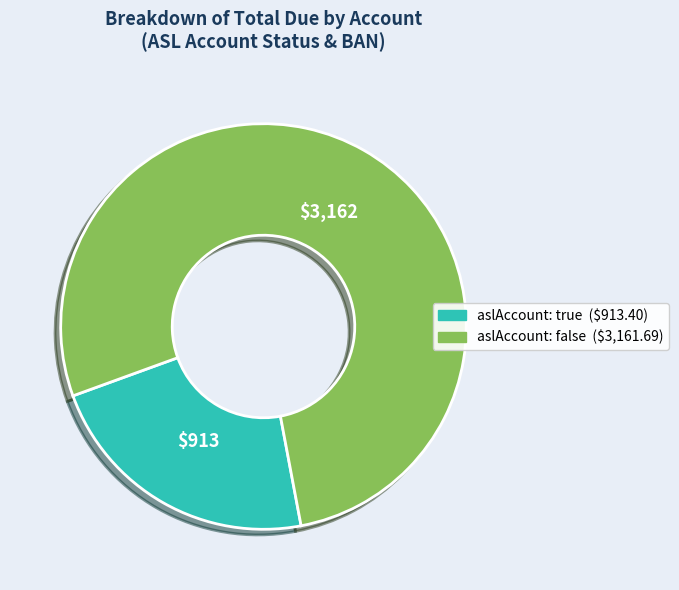

Is there any slice that represents more than half of the pie?

Yes